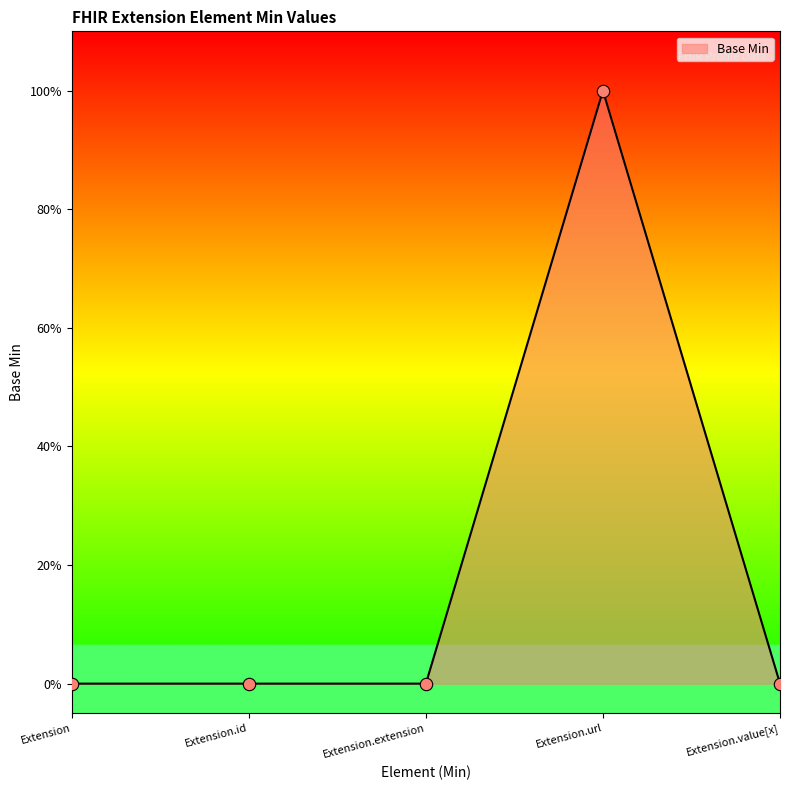

Between Extension.id and Extension, which is larger?

Extension.id